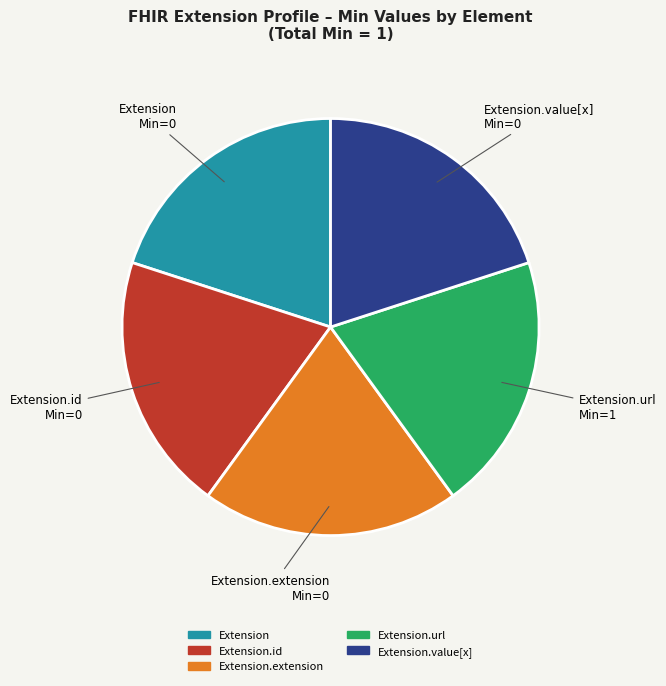

Count the number of slices in the pie.

5